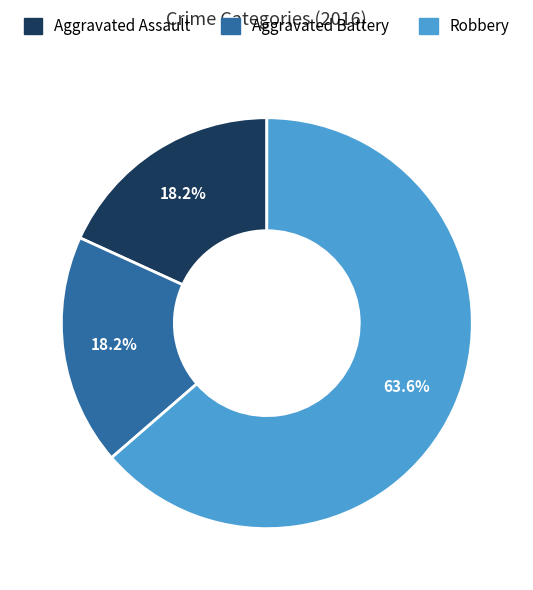

Is there any slice that represents more than half of the pie?

Yes